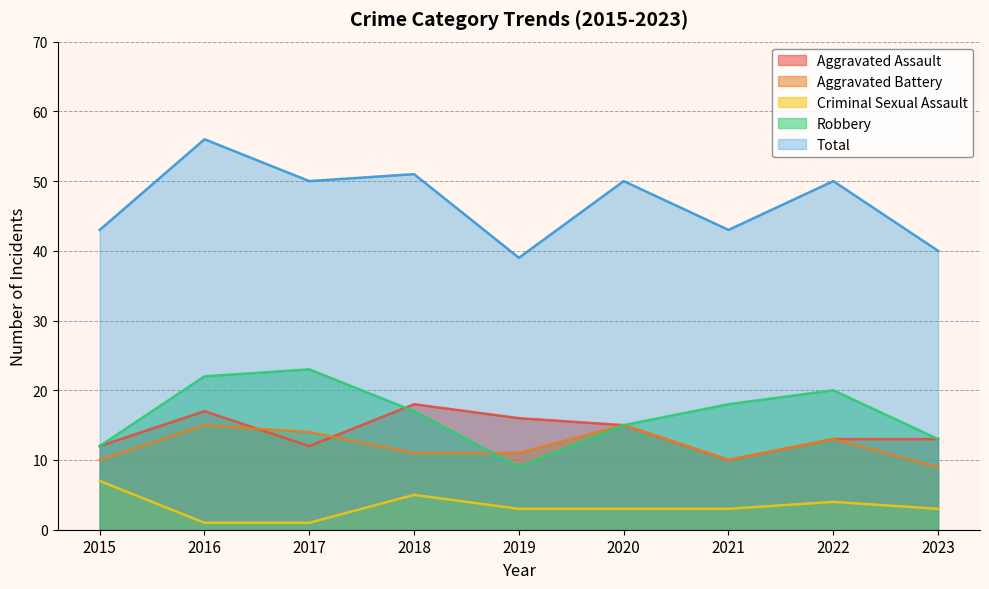

What is the difference between the maximum and second lowest values in the Total series?

16